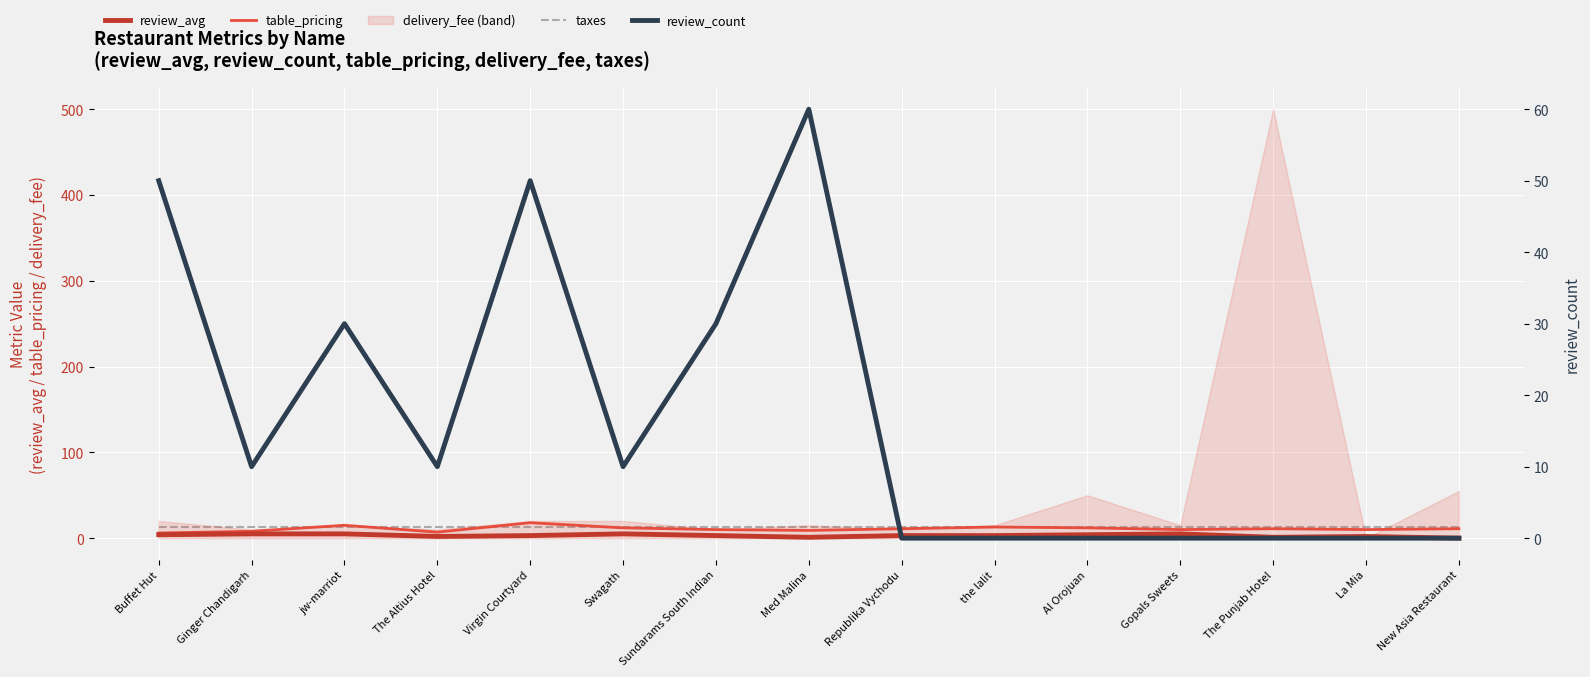

The review_avg series shows 3.0 at Virgin Courtyard. True or false?

True